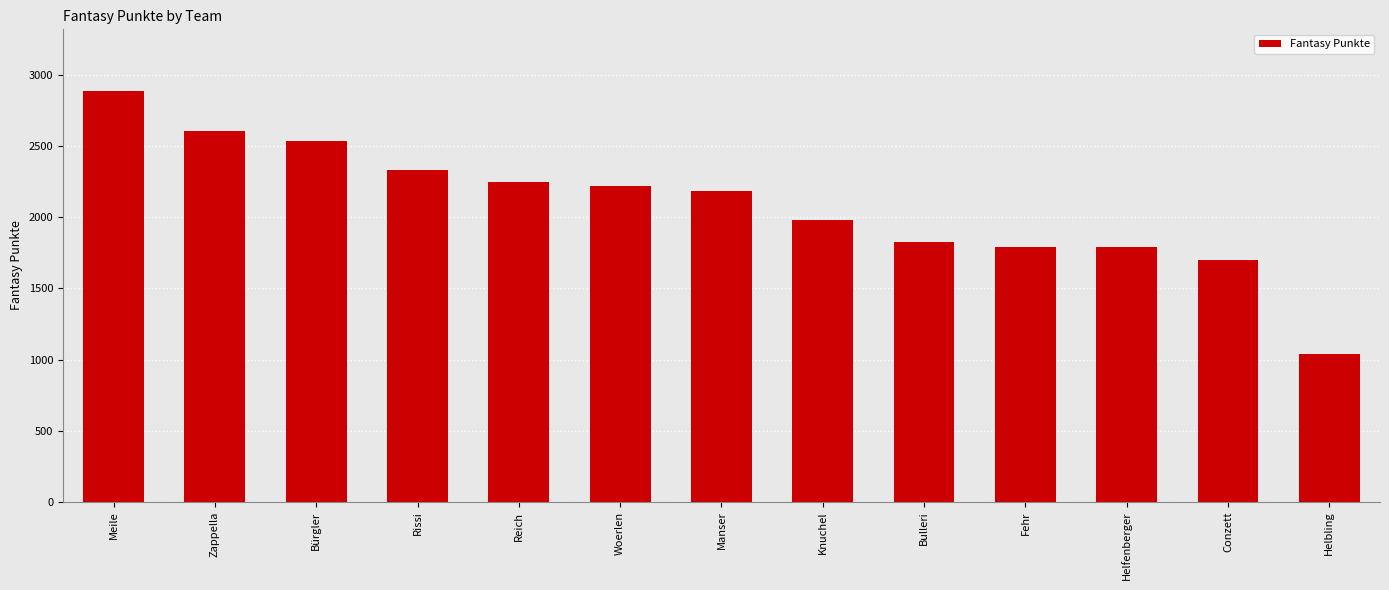

What is the value of the 12th bar from the left?

1698